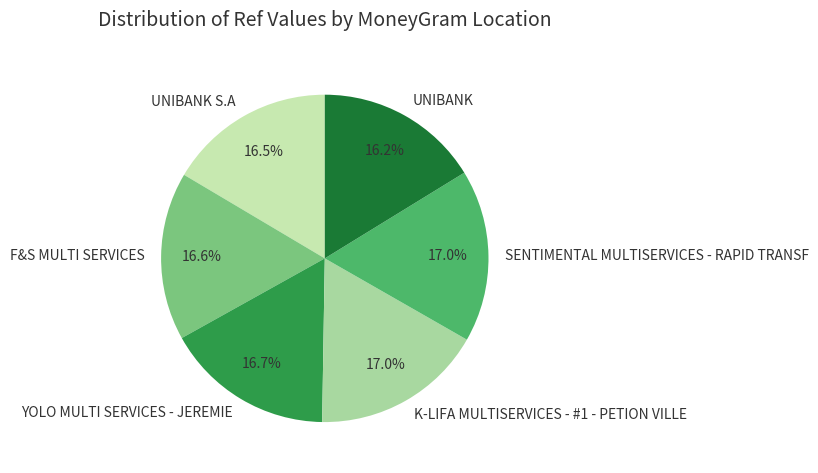

Do K-LIFA MULTISERVICES - #1 - PETION VILLE and YOLO MULTI SERVICES - JEREMIE together represent more than half of the pie?

No